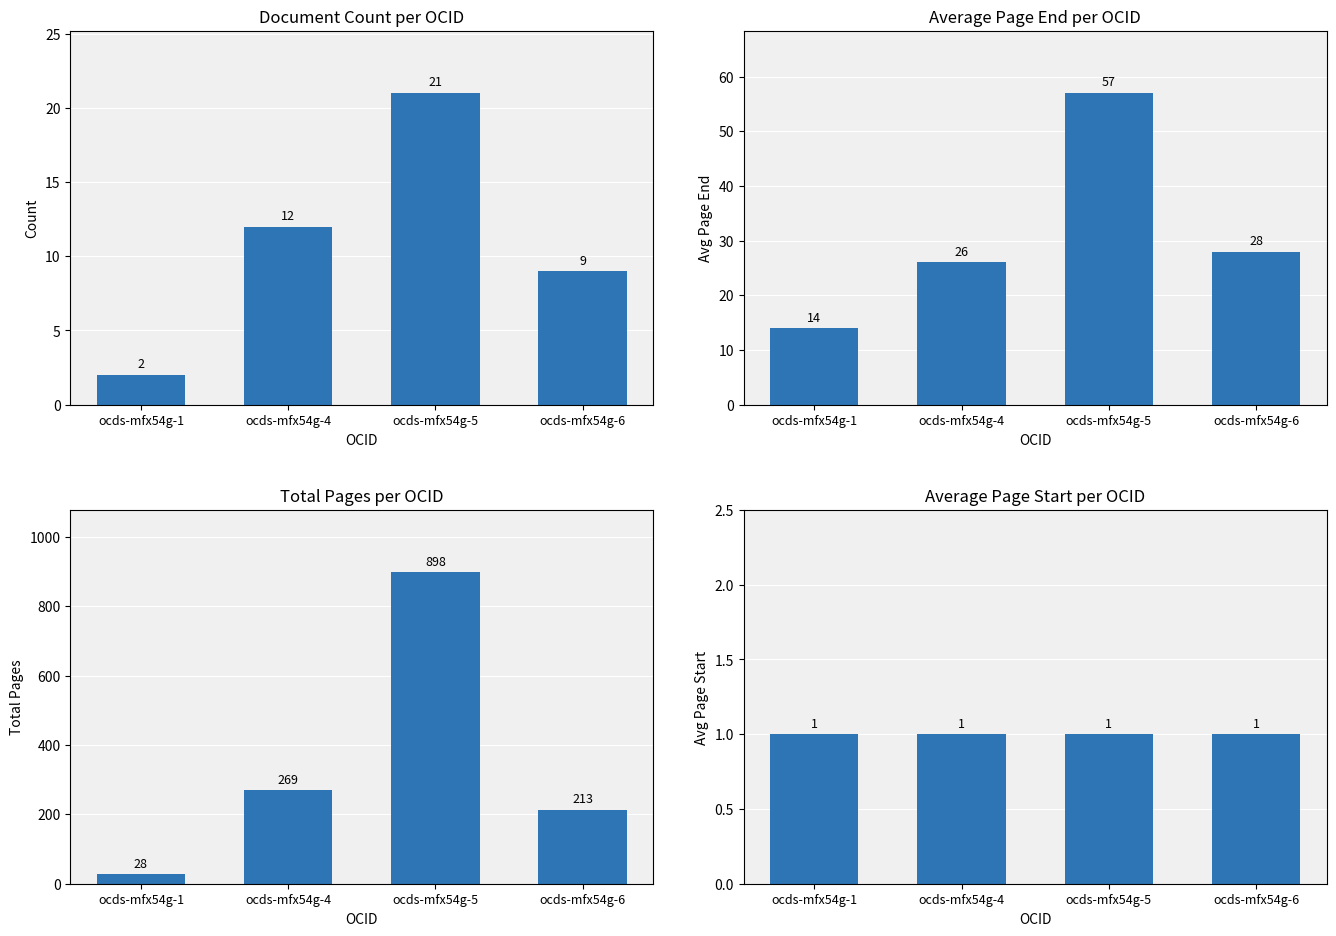

What is the difference between the doc_count values at ocds-mfx54g-6 and ocds-mfx54g-4?

3